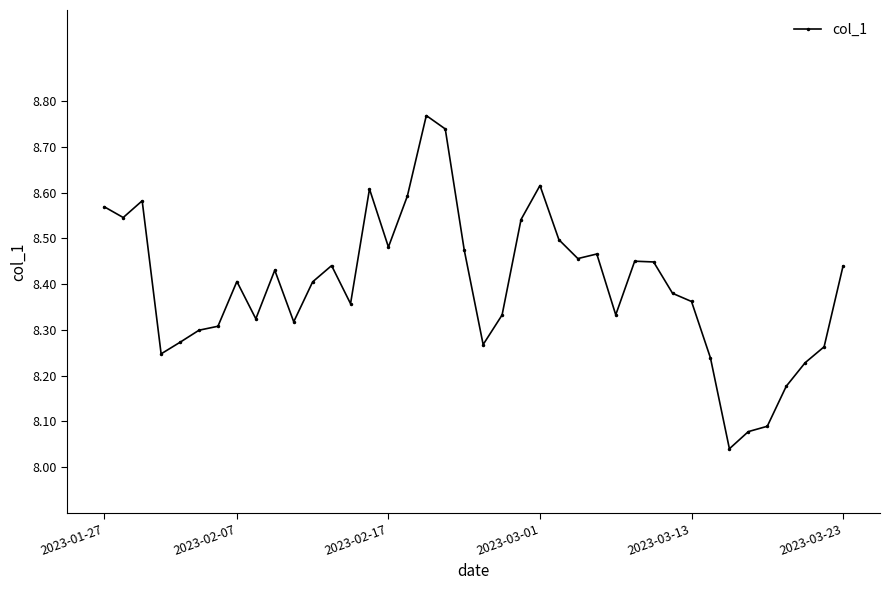

What is the difference between the maximum and minimum values?

0.7